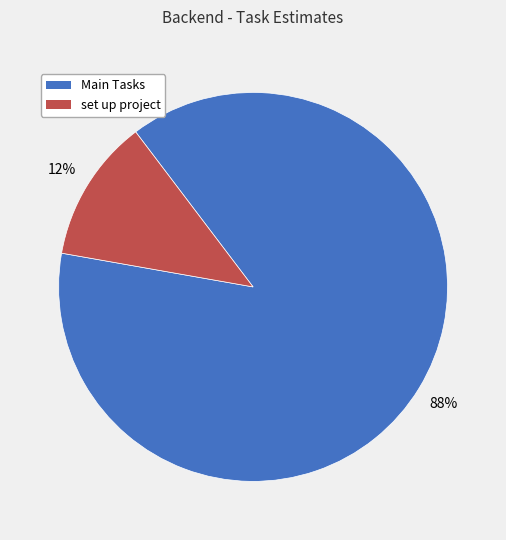

To the nearest percent, what is the average slice percentage?

50%